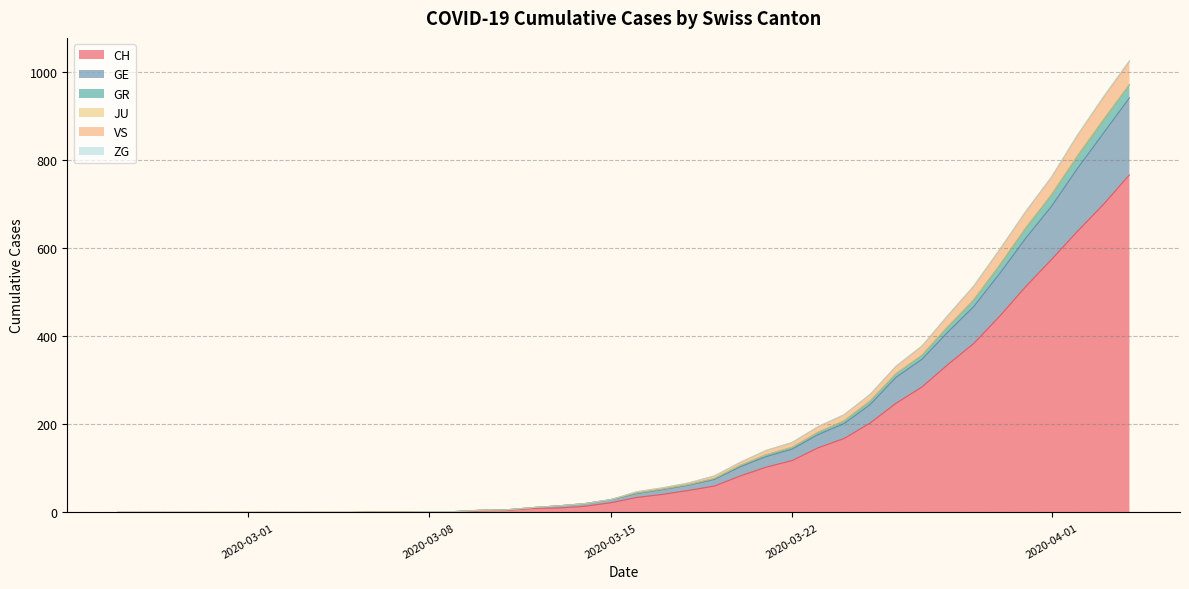

What is the highest value of the CH series?

767